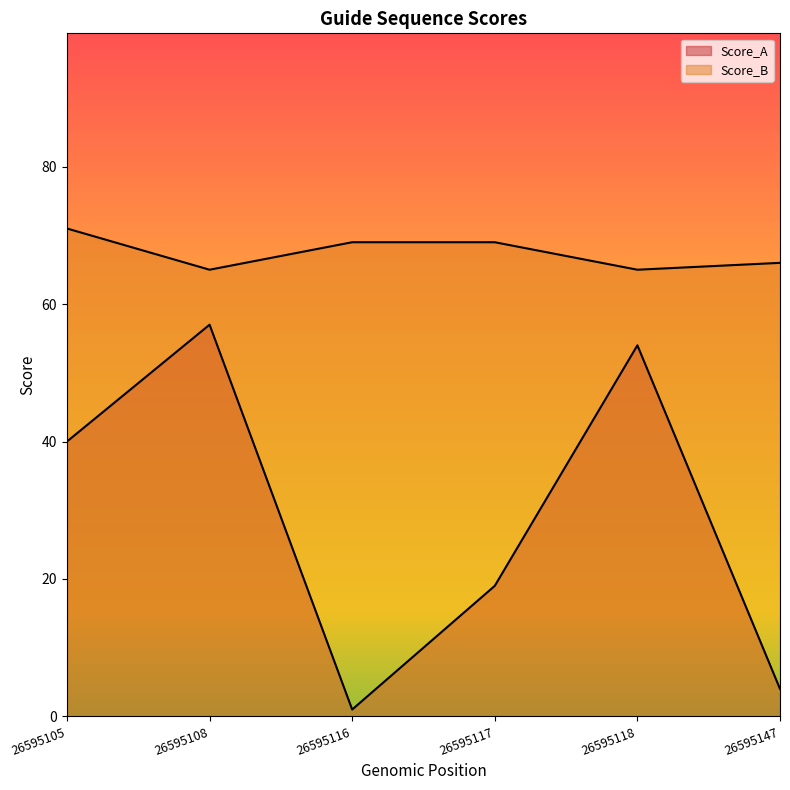

What is the maximum value shown in the chart?

71